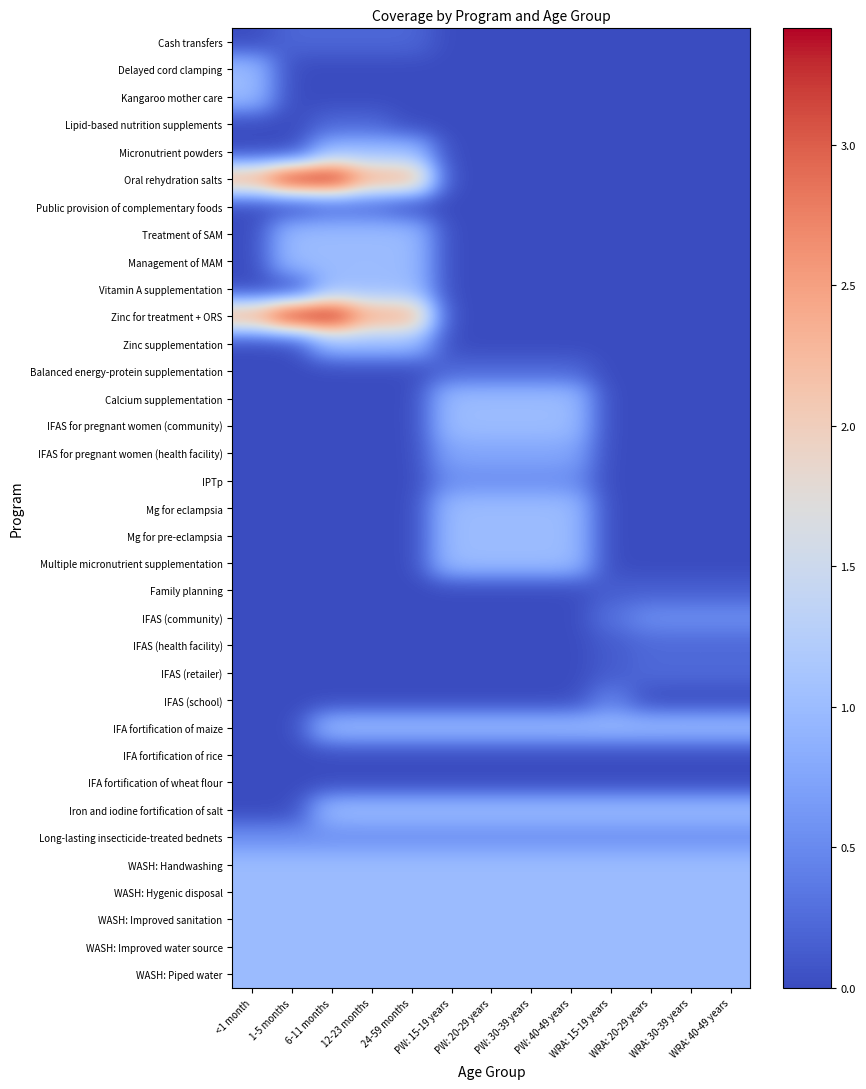

Reading left to right, list all the values displayed in this chart.

Cash transfers: <1 month=0.0	1-5 months=0.2	6-11 months=0.2	12-23 months=0.2	24-59 months=0.2	PW: 15-19 years=0.0	PW: 20-29 years=0.0	PW: 30-39 years=0.0	PW: 40-49 years=0.0	WRA: 15-19 years=0.0	WRA: 20-29 years=0.0	WRA: 30-39 years=0.0	WRA: 40-49 years=0.0
Delayed cord clamping: <1 month=1.0	1-5 months=0.0	6-11 months=0.0	12-23 months=0.0	24-59 months=0.0	PW: 15-19 years=0.0	PW: 20-29 years=0.0	PW: 30-39 years=0.0	PW: 40-49 years=0.0	WRA: 15-19 years=0.0	WRA: 20-29 years=0.0	WRA: 30-39 years=0.0	WRA: 40-49 years=0.0
Kangaroo mother care: <1 month=1.0	1-5 months=0.0	6-11 months=0.0	12-23 months=0.0	24-59 months=0.0	PW: 15-19 years=0.0	PW: 20-29 years=0.0	PW: 30-39 years=0.0	PW: 40-49 years=0.0	WRA: 15-19 years=0.0	WRA: 20-29 years=0.0	WRA: 30-39 years=0.0	WRA: 40-49 years=0.0
Lipid-based nutrition supplements: <1 month=0.0	1-5 months=0.0	6-11 months=0.2	12-23 months=0.2	24-59 months=0.0	PW: 15-19 years=0.0	PW: 20-29 years=0.0	PW: 30-39 years=0.0	PW: 40-49 years=0.0	WRA: 15-19 years=0.0	WRA: 20-29 years=0.0	WRA: 30-39 years=0.0	WRA: 40-49 years=0.0
Micronutrient powders: <1 month=0.0	1-5 months=0.0	6-11 months=1.0	12-23 months=1.0	24-59 months=1.0	PW: 15-19 years=0.0	PW: 20-29 years=0.0	PW: 30-39 years=0.0	PW: 40-49 years=0.0	WRA: 15-19 years=0.0	WRA: 20-29 years=0.0	WRA: 30-39 years=0.0	WRA: 40-49 years=0.0
Oral rehydration salts: <1 month=2.4	1-5 months=3.4	6-11 months=3.4	12-23 months=2.4	24-59 months=2.4	PW: 15-19 years=0.0	PW: 20-29 years=0.0	PW: 30-39 years=0.0	PW: 40-49 years=0.0	WRA: 15-19 years=0.0	WRA: 20-29 years=0.0	WRA: 30-39 years=0.0	WRA: 40-49 years=0.0
Public provision of complementary foods: <1 month=0.0	1-5 months=0.0	6-11 months=0.2	12-23 months=0.2	24-59 months=0.0	PW: 15-19 years=0.0	PW: 20-29 years=0.0	PW: 30-39 years=0.0	PW: 40-49 years=0.0	WRA: 15-19 years=0.0	WRA: 20-29 years=0.0	WRA: 30-39 years=0.0	WRA: 40-49 years=0.0
Treatment of SAM: <1 month=0.0	1-5 months=1.0	6-11 months=1.0	12-23 months=1.0	24-59 months=1.0	PW: 15-19 years=0.0	PW: 20-29 years=0.0	PW: 30-39 years=0.0	PW: 40-49 years=0.0	WRA: 15-19 years=0.0	WRA: 20-29 years=0.0	WRA: 30-39 years=0.0	WRA: 40-49 years=0.0
Management of MAM: <1 month=0.0	1-5 months=1.0	6-11 months=1.0	12-23 months=1.0	24-59 months=1.0	PW: 15-19 years=0.0	PW: 20-29 years=0.0	PW: 30-39 years=0.0	PW: 40-49 years=0.0	WRA: 15-19 years=0.0	WRA: 20-29 years=0.0	WRA: 30-39 years=0.0	WRA: 40-49 years=0.0
Vitamin A supplementation: <1 month=0.0	1-5 months=0.0	6-11 months=1.0	12-23 months=1.0	24-59 months=1.0	PW: 15-19 years=0.0	PW: 20-29 years=0.0	PW: 30-39 years=0.0	PW: 40-49 years=0.0	WRA: 15-19 years=0.0	WRA: 20-29 years=0.0	WRA: 30-39 years=0.0	WRA: 40-49 years=0.0
Zinc for treatment + ORS: <1 month=2.4	1-5 months=3.4	6-11 months=3.4	12-23 months=2.4	24-59 months=2.4	PW: 15-19 years=0.0	PW: 20-29 years=0.0	PW: 30-39 years=0.0	PW: 40-49 years=0.0	WRA: 15-19 years=0.0	WRA: 20-29 years=0.0	WRA: 30-39 years=0.0	WRA: 40-49 years=0.0
Zinc supplementation: <1 month=0.0	1-5 months=0.0	6-11 months=1.0	12-23 months=1.0	24-59 months=1.0	PW: 15-19 years=0.0	PW: 20-29 years=0.0	PW: 30-39 years=0.0	PW: 40-49 years=0.0	WRA: 15-19 years=0.0	WRA: 20-29 years=0.0	WRA: 30-39 years=0.0	WRA: 40-49 years=0.0
Balanced energy-protein supplementation: <1 month=0.0	1-5 months=0.0	6-11 months=0.0	12-23 months=0.0	24-59 months=0.0	PW: 15-19 years=0.2	PW: 20-29 years=0.2	PW: 30-39 years=0.2	PW: 40-49 years=0.2	WRA: 15-19 years=0.0	WRA: 20-29 years=0.0	WRA: 30-39 years=0.0	WRA: 40-49 years=0.0
Calcium supplementation: <1 month=0.0	1-5 months=0.0	6-11 months=0.0	12-23 months=0.0	24-59 months=0.0	PW: 15-19 years=1.0	PW: 20-29 years=1.0	PW: 30-39 years=1.0	PW: 40-49 years=1.0	WRA: 15-19 years=0.0	WRA: 20-29 years=0.0	WRA: 30-39 years=0.0	WRA: 40-49 years=0.0
IFAS for pregnant women (community): <1 month=0.0	1-5 months=0.0	6-11 months=0.0	12-23 months=0.0	24-59 months=0.0	PW: 15-19 years=1.0	PW: 20-29 years=1.0	PW: 30-39 years=1.0	PW: 40-49 years=1.0	WRA: 15-19 years=0.0	WRA: 20-29 years=0.0	WRA: 30-39 years=0.0	WRA: 40-49 years=0.0
IFAS for pregnant women (health facility): <1 month=0.0	1-5 months=0.0	6-11 months=0.0	12-23 months=0.0	24-59 months=0.0	PW: 15-19 years=0.8	PW: 20-29 years=0.8	PW: 30-39 years=0.8	PW: 40-49 years=0.8	WRA: 15-19 years=0.0	WRA: 20-29 years=0.0	WRA: 30-39 years=0.0	WRA: 40-49 years=0.0
IPTp: <1 month=0.0	1-5 months=0.0	6-11 months=0.0	12-23 months=0.0	24-59 months=0.0	PW: 15-19 years=0.5	PW: 20-29 years=0.5	PW: 30-39 years=0.5	PW: 40-49 years=0.5	WRA: 15-19 years=0.0	WRA: 20-29 years=0.0	WRA: 30-39 years=0.0	WRA: 40-49 years=0.0
Mg for eclampsia: <1 month=0.0	1-5 months=0.0	6-11 months=0.0	12-23 months=0.0	24-59 months=0.0	PW: 15-19 years=1.0	PW: 20-29 years=1.0	PW: 30-39 years=1.0	PW: 40-49 years=1.0	WRA: 15-19 years=0.0	WRA: 20-29 years=0.0	WRA: 30-39 years=0.0	WRA: 40-49 years=0.0
Mg for pre-eclampsia: <1 month=0.0	1-5 months=0.0	6-11 months=0.0	12-23 months=0.0	24-59 months=0.0	PW: 15-19 years=1.0	PW: 20-29 years=1.0	PW: 30-39 years=1.0	PW: 40-49 years=1.0	WRA: 15-19 years=0.0	WRA: 20-29 years=0.0	WRA: 30-39 years=0.0	WRA: 40-49 years=0.0
Multiple micronutrient supplementation: <1 month=0.0	1-5 months=0.0	6-11 months=0.0	12-23 months=0.0	24-59 months=0.0	PW: 15-19 years=1.0	PW: 20-29 years=1.0	PW: 30-39 years=1.0	PW: 40-49 years=1.0	WRA: 15-19 years=0.0	WRA: 20-29 years=0.0	WRA: 30-39 years=0.0	WRA: 40-49 years=0.0
Family planning: <1 month=0.0	1-5 months=0.0	6-11 months=0.0	12-23 months=0.0	24-59 months=0.0	PW: 15-19 years=0.0	PW: 20-29 years=0.0	PW: 30-39 years=0.0	PW: 40-49 years=0.0	WRA: 15-19 years=0.1	WRA: 20-29 years=0.1	WRA: 30-39 years=0.1	WRA: 40-49 years=0.1
IFAS (community): <1 month=0.0	1-5 months=0.0	6-11 months=0.0	12-23 months=0.0	24-59 months=0.0	PW: 15-19 years=0.0	PW: 20-29 years=0.0	PW: 30-39 years=0.0	PW: 40-49 years=0.0	WRA: 15-19 years=0.3	WRA: 20-29 years=0.5	WRA: 30-39 years=0.5	WRA: 40-49 years=0.5
IFAS (health facility): <1 month=0.0	1-5 months=0.0	6-11 months=0.0	12-23 months=0.0	24-59 months=0.0	PW: 15-19 years=0.0	PW: 20-29 years=0.0	PW: 30-39 years=0.0	PW: 40-49 years=0.0	WRA: 15-19 years=0.1	WRA: 20-29 years=0.2	WRA: 30-39 years=0.2	WRA: 40-49 years=0.2
IFAS (retailer): <1 month=0.0	1-5 months=0.0	6-11 months=0.0	12-23 months=0.0	24-59 months=0.0	PW: 15-19 years=0.0	PW: 20-29 years=0.0	PW: 30-39 years=0.0	PW: 40-49 years=0.0	WRA: 15-19 years=0.1	WRA: 20-29 years=0.2	WRA: 30-39 years=0.2	WRA: 40-49 years=0.2
IFAS (school): <1 month=0.0	1-5 months=0.0	6-11 months=0.0	12-23 months=0.0	24-59 months=0.0	PW: 15-19 years=0.0	PW: 20-29 years=0.0	PW: 30-39 years=0.0	PW: 40-49 years=0.0	WRA: 15-19 years=0.4	WRA: 20-29 years=0.0	WRA: 30-39 years=0.0	WRA: 40-49 years=0.0
IFA fortification of maize: <1 month=0.0	1-5 months=0.0	6-11 months=1.0	12-23 months=1.0	24-59 months=1.0	PW: 15-19 years=1.0	PW: 20-29 years=1.0	PW: 30-39 years=1.0	PW: 40-49 years=1.0	WRA: 15-19 years=1.0	WRA: 20-29 years=1.0	WRA: 30-39 years=1.0	WRA: 40-49 years=1.0
IFA fortification of rice: <1 month=0.0	1-5 months=0.0	6-11 months=0.0	12-23 months=0.0	24-59 months=0.0	PW: 15-19 years=0.0	PW: 20-29 years=0.0	PW: 30-39 years=0.0	PW: 40-49 years=0.0	WRA: 15-19 years=0.0	WRA: 20-29 years=0.0	WRA: 30-39 years=0.0	WRA: 40-49 years=0.0
IFA fortification of wheat flour: <1 month=0.0	1-5 months=0.0	6-11 months=0.0	12-23 months=0.0	24-59 months=0.0	PW: 15-19 years=0.0	PW: 20-29 years=0.0	PW: 30-39 years=0.0	PW: 40-49 years=0.0	WRA: 15-19 years=0.0	WRA: 20-29 years=0.0	WRA: 30-39 years=0.0	WRA: 40-49 years=0.0
Iron and iodine fortification of salt: <1 month=0.0	1-5 months=0.0	6-11 months=1.0	12-23 months=1.0	24-59 months=1.0	PW: 15-19 years=1.0	PW: 20-29 years=1.0	PW: 30-39 years=1.0	PW: 40-49 years=1.0	WRA: 15-19 years=1.0	WRA: 20-29 years=1.0	WRA: 30-39 years=1.0	WRA: 40-49 years=1.0
Long-lasting insecticide-treated bednets: <1 month=0.5	1-5 months=0.5	6-11 months=0.5	12-23 months=0.5	24-59 months=0.5	PW: 15-19 years=0.5	PW: 20-29 years=0.5	PW: 30-39 years=0.5	PW: 40-49 years=0.5	WRA: 15-19 years=0.5	WRA: 20-29 years=0.5	WRA: 30-39 years=0.5	WRA: 40-49 years=0.5
WASH: Handwashing: <1 month=1.0	1-5 months=1.0	6-11 months=1.0	12-23 months=1.0	24-59 months=1.0	PW: 15-19 years=1.0	PW: 20-29 years=1.0	PW: 30-39 years=1.0	PW: 40-49 years=1.0	WRA: 15-19 years=1.0	WRA: 20-29 years=1.0	WRA: 30-39 years=1.0	WRA: 40-49 years=1.0
WASH: Hygenic disposal: <1 month=1.0	1-5 months=1.0	6-11 months=1.0	12-23 months=1.0	24-59 months=1.0	PW: 15-19 years=1.0	PW: 20-29 years=1.0	PW: 30-39 years=1.0	PW: 40-49 years=1.0	WRA: 15-19 years=1.0	WRA: 20-29 years=1.0	WRA: 30-39 years=1.0	WRA: 40-49 years=1.0
WASH: Improved sanitation: <1 month=1.0	1-5 months=1.0	6-11 months=1.0	12-23 months=1.0	24-59 months=1.0	PW: 15-19 years=1.0	PW: 20-29 years=1.0	PW: 30-39 years=1.0	PW: 40-49 years=1.0	WRA: 15-19 years=1.0	WRA: 20-29 years=1.0	WRA: 30-39 years=1.0	WRA: 40-49 years=1.0
WASH: Improved water source: <1 month=1.0	1-5 months=1.0	6-11 months=1.0	12-23 months=1.0	24-59 months=1.0	PW: 15-19 years=1.0	PW: 20-29 years=1.0	PW: 30-39 years=1.0	PW: 40-49 years=1.0	WRA: 15-19 years=1.0	WRA: 20-29 years=1.0	WRA: 30-39 years=1.0	WRA: 40-49 years=1.0
WASH: Piped water: <1 month=1.0	1-5 months=1.0	6-11 months=1.0	12-23 months=1.0	24-59 months=1.0	PW: 15-19 years=1.0	PW: 20-29 years=1.0	PW: 30-39 years=1.0	PW: 40-49 years=1.0	WRA: 15-19 years=1.0	WRA: 20-29 years=1.0	WRA: 30-39 years=1.0	WRA: 40-49 years=1.0